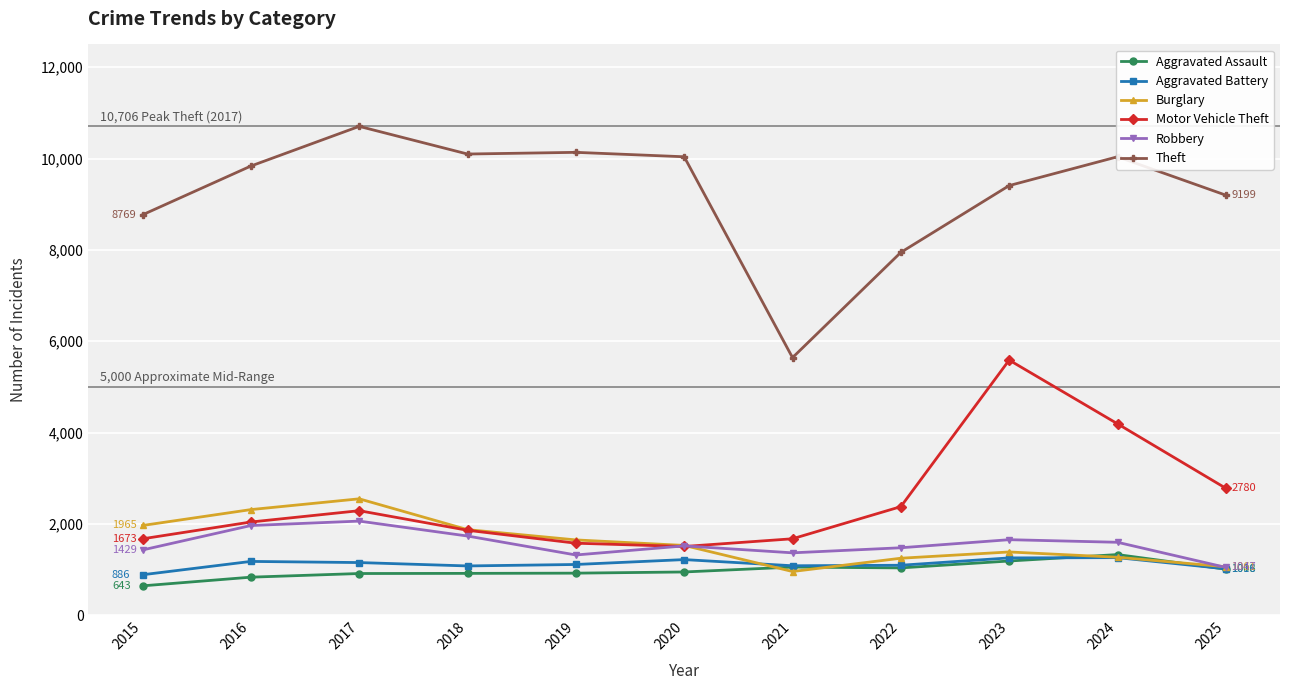

Where does the Robbery series first go above 1518?

2016